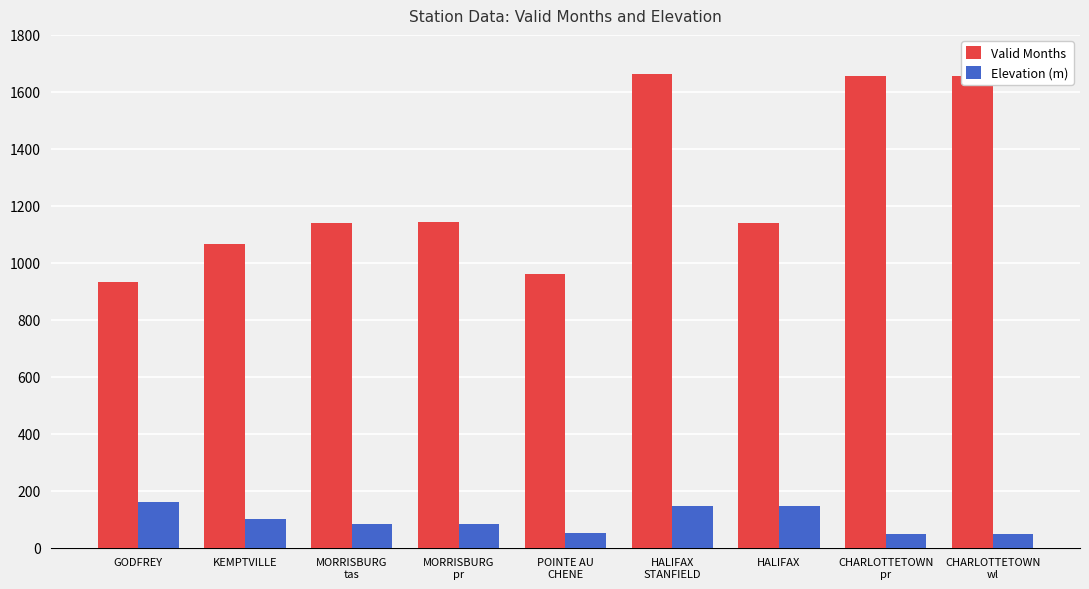

The value of Valid Months at MORRISBURG
pr is 1142. True or false?

True